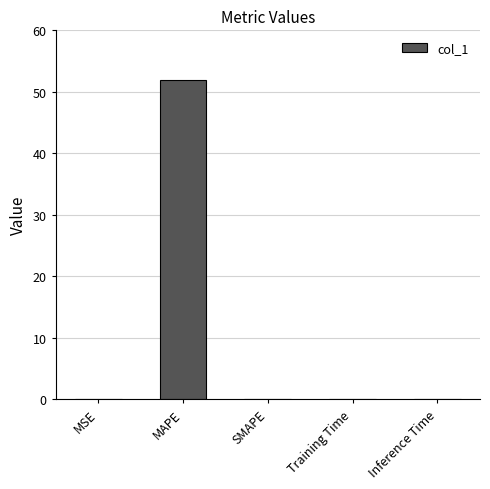

What is the sum of all values?

52.0